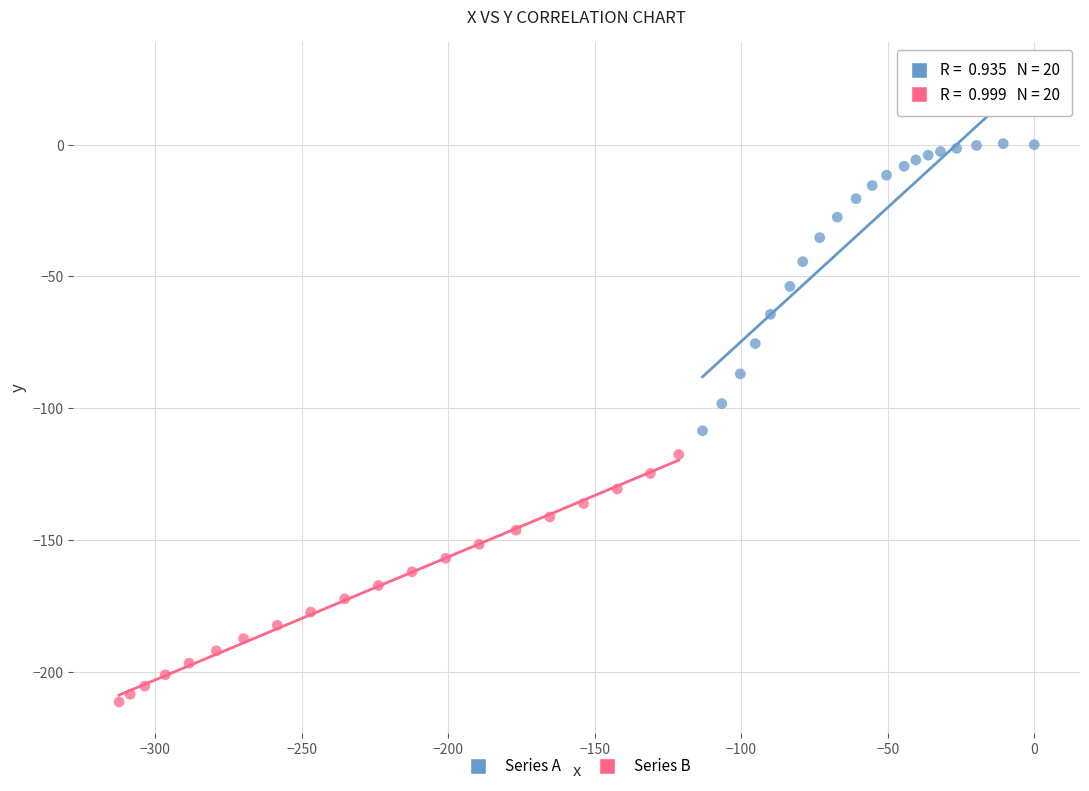

Which series has the widest spread of Y values?

Series A